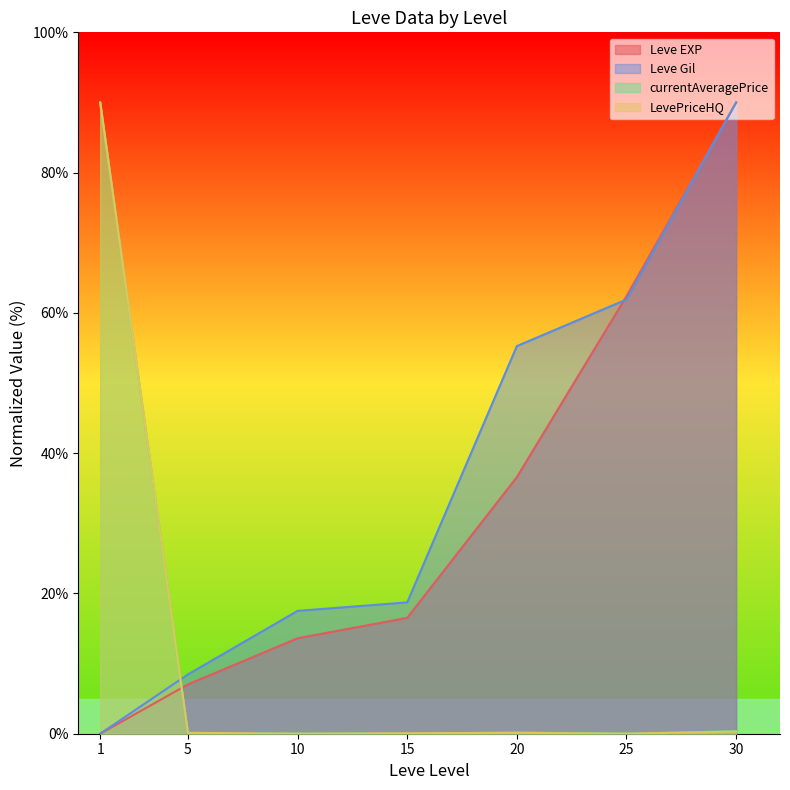

Rank the series at 1 from highest to lowest value.

currentAveragePrice, LevePriceHQ, Leve EXP, Leve Gil